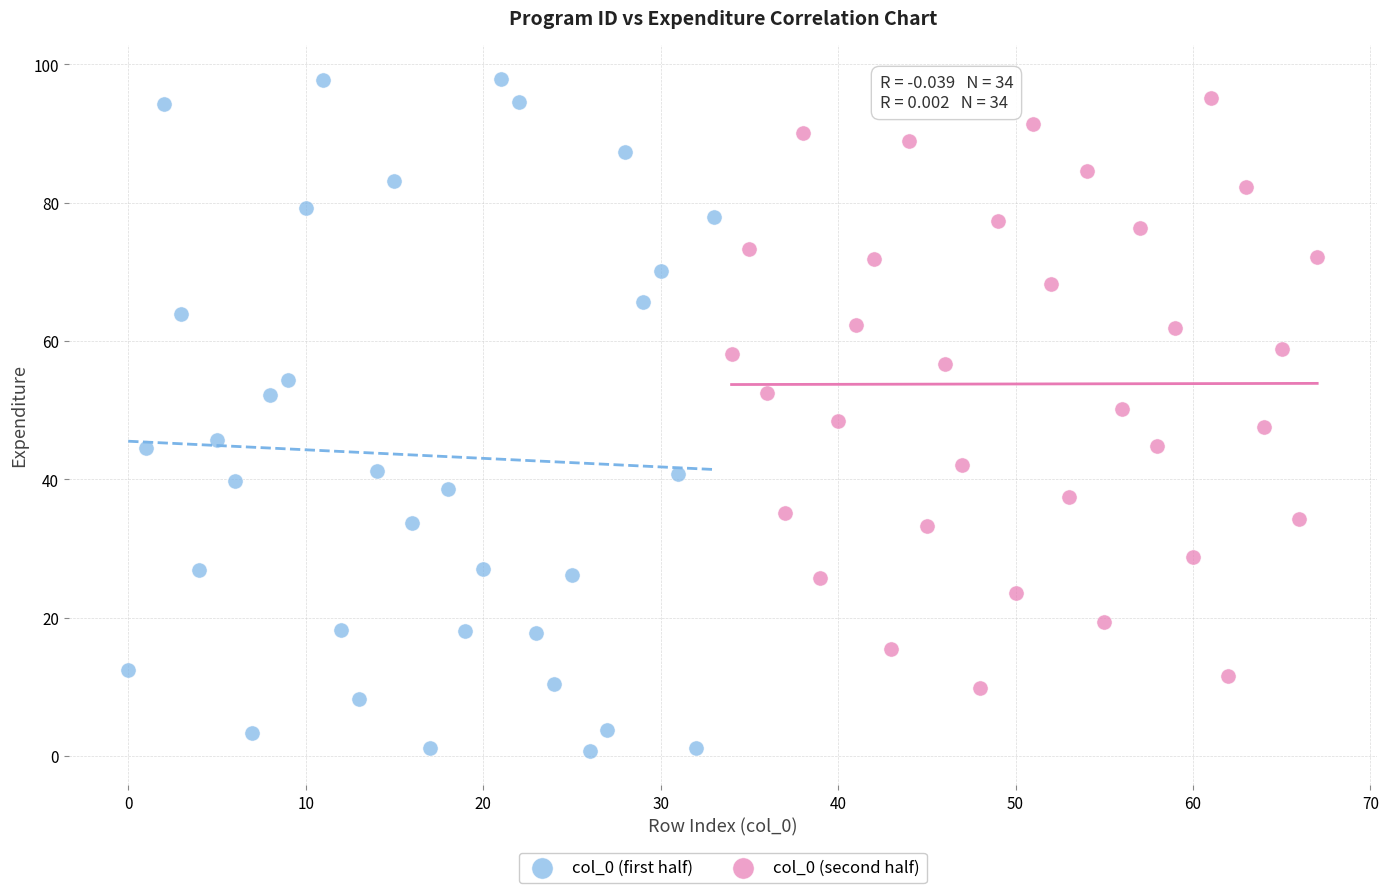

Which series contains the highest Y value?

col_0 (first half)